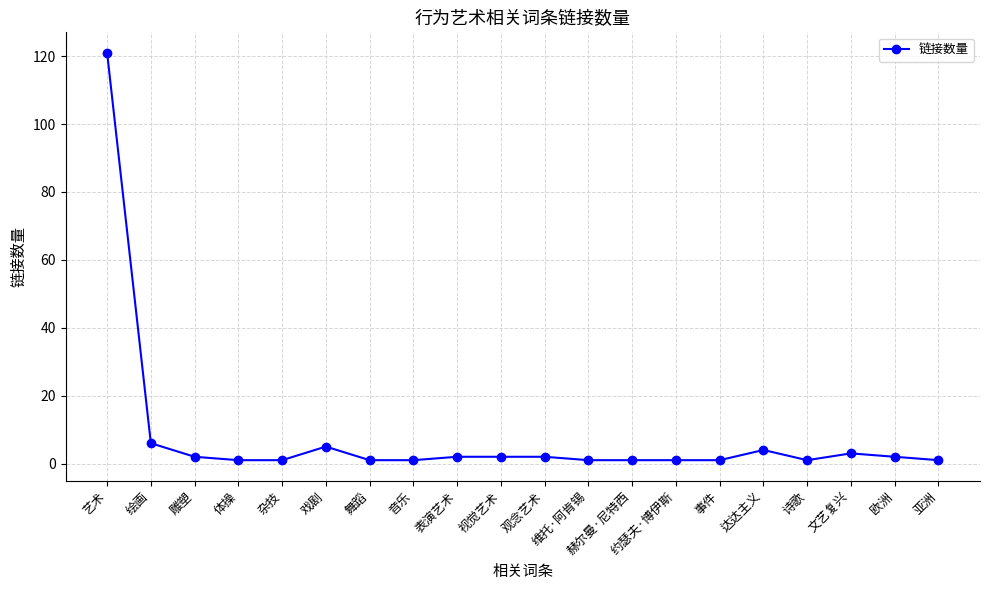

True or false: the data shows 1 at 体操.

True